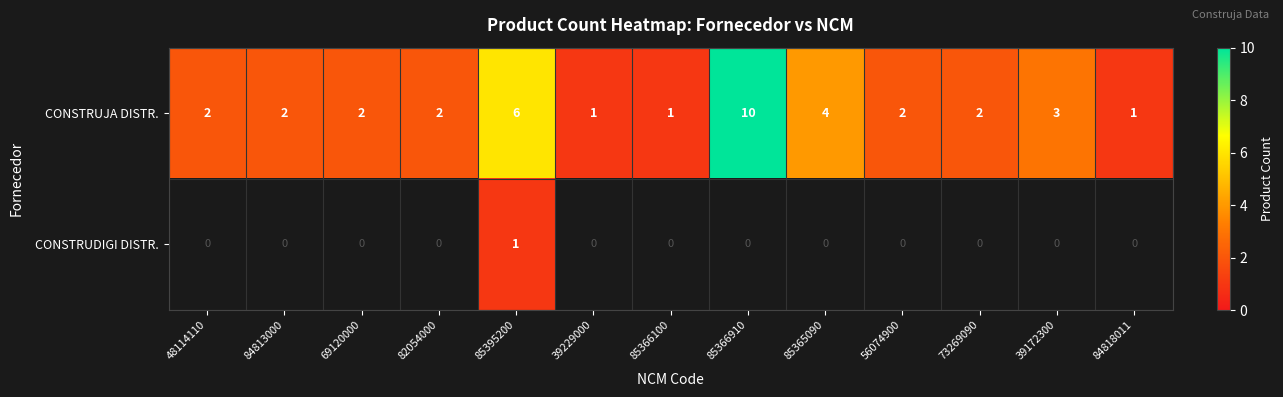

What is the difference between the maximum and minimum values in the CONSTRUJA DISTR. series?

9